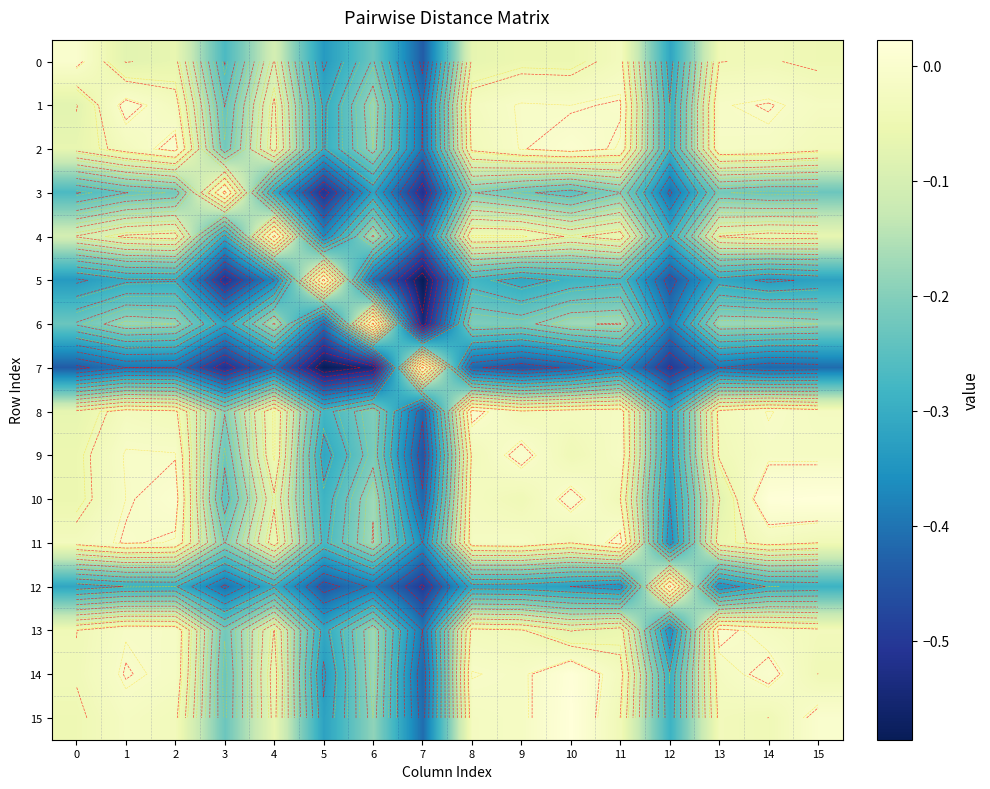

What is the total value across all series at 9?

-1.8